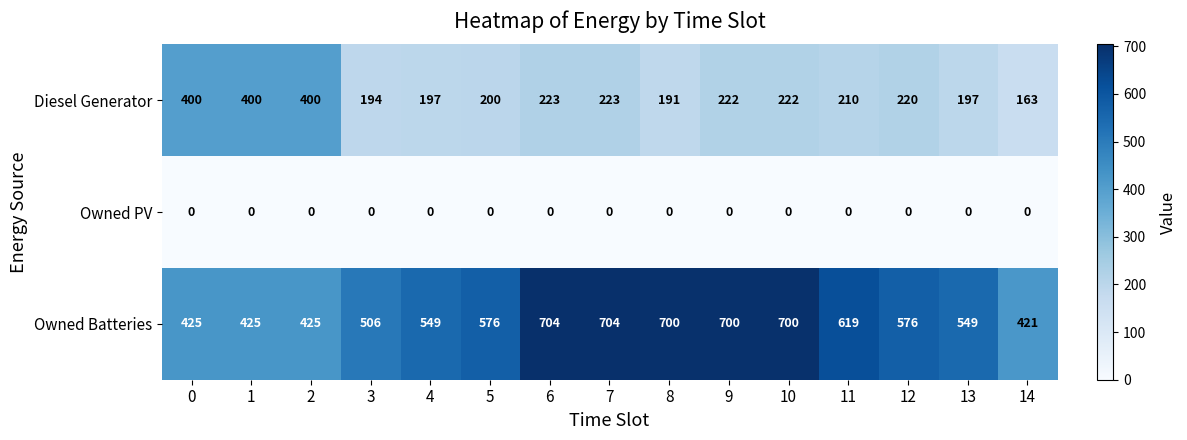

The Owned Batteries series shows 700 at 8. True or false?

True